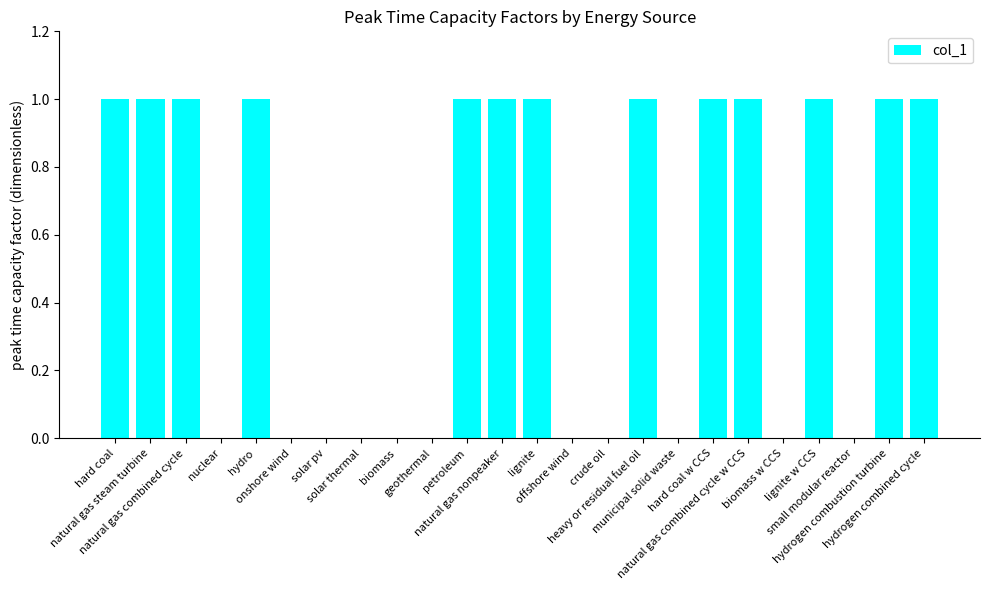

What is the change in value from solar thermal to natural gas nonpeaker?

+1